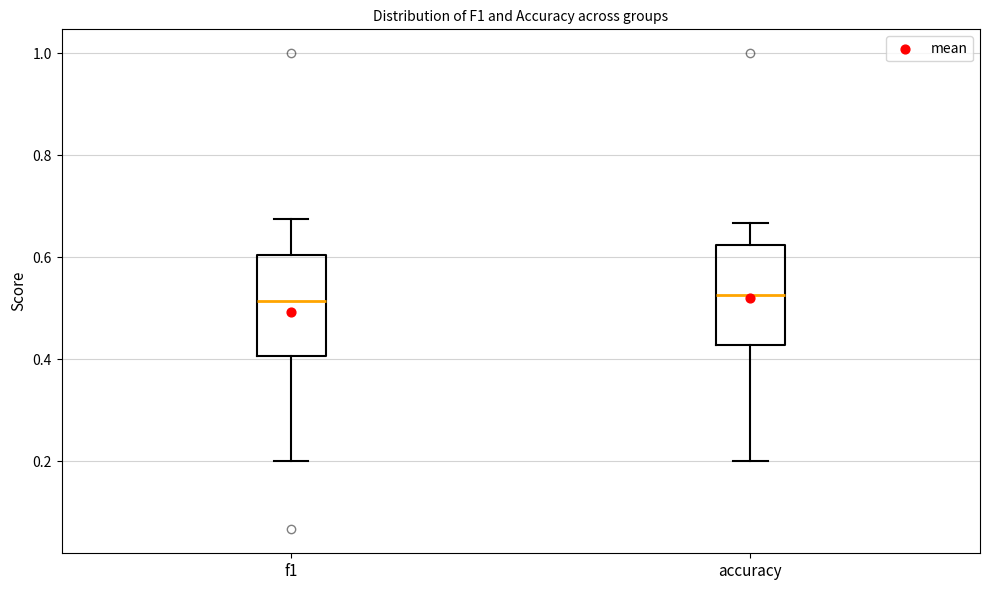

Reading left to right, read every box against the y-axis: the position of its median line, the range the box covers, and the ends of its whiskers. The values are not printed on the chart, so give them approximately, as read against the axis.

f1: median 0.52, box 0.40 to 0.60, whiskers 0.20 to 0.68
accuracy: median 0.52, box 0.42 to 0.62, whiskers 0.20 to 0.66